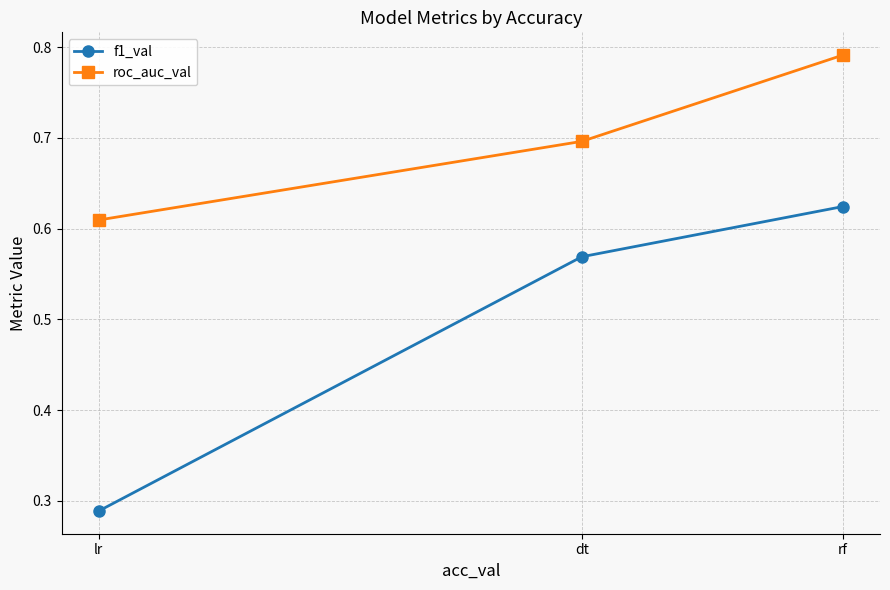

What position from the left is rf?

3